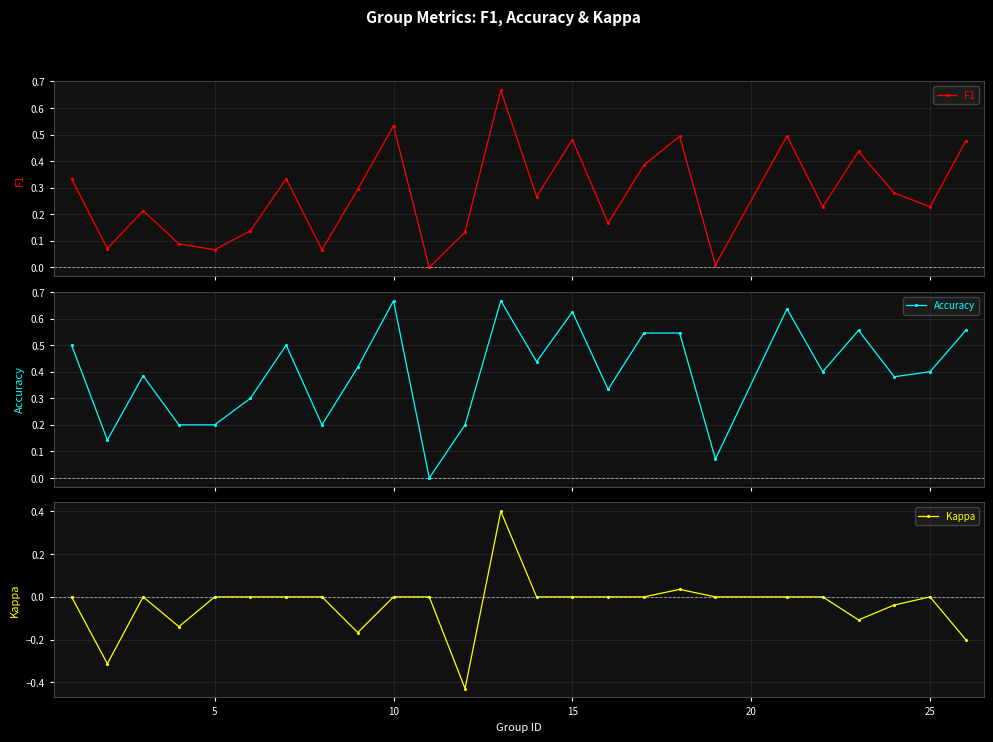

In F1, how many points are higher than both neighbors (excluding endpoints)?

8